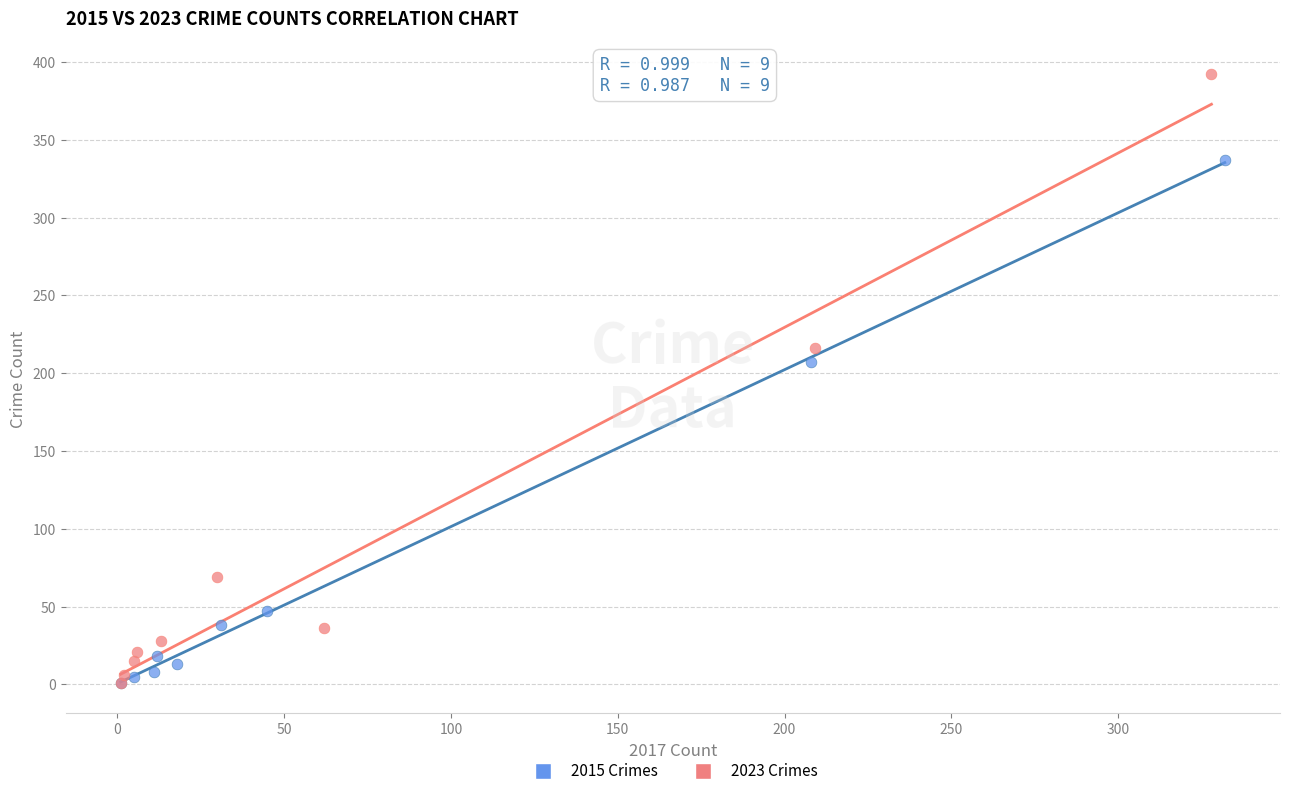

Which series contains the highest Y value?

2023 Crimes